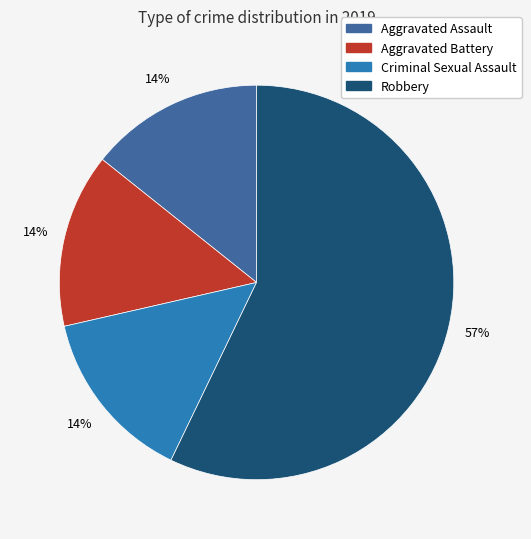

To the nearest percent, what is the difference between the largest and smallest slice percentages?

43%